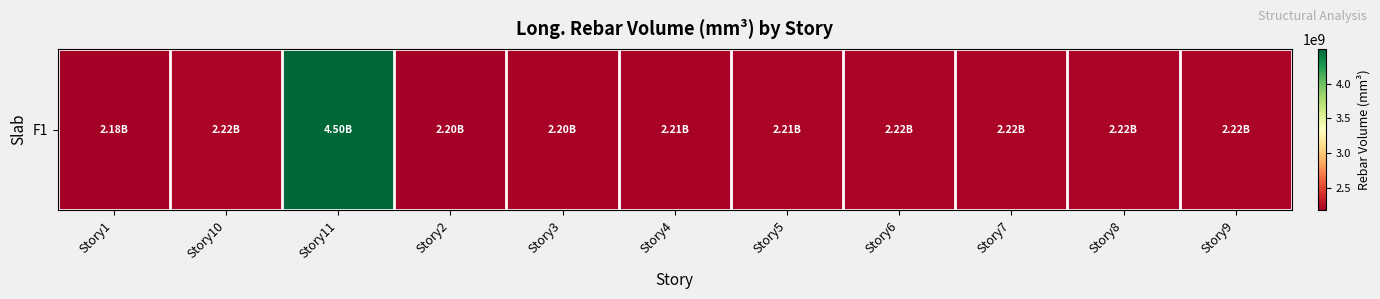

How many values are below 2215151160?

5